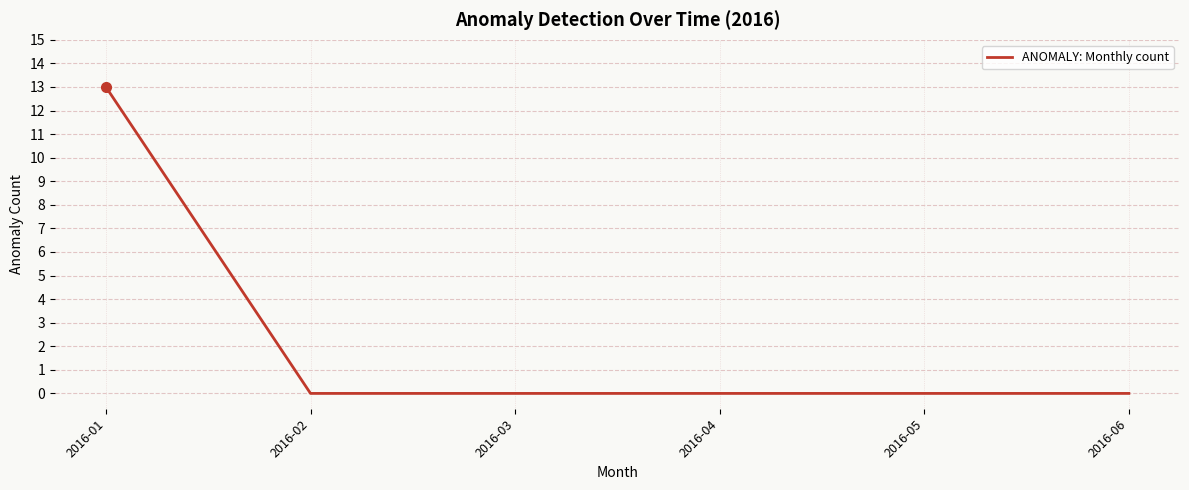

True or false: the data has more than 2 interior local peaks.

False